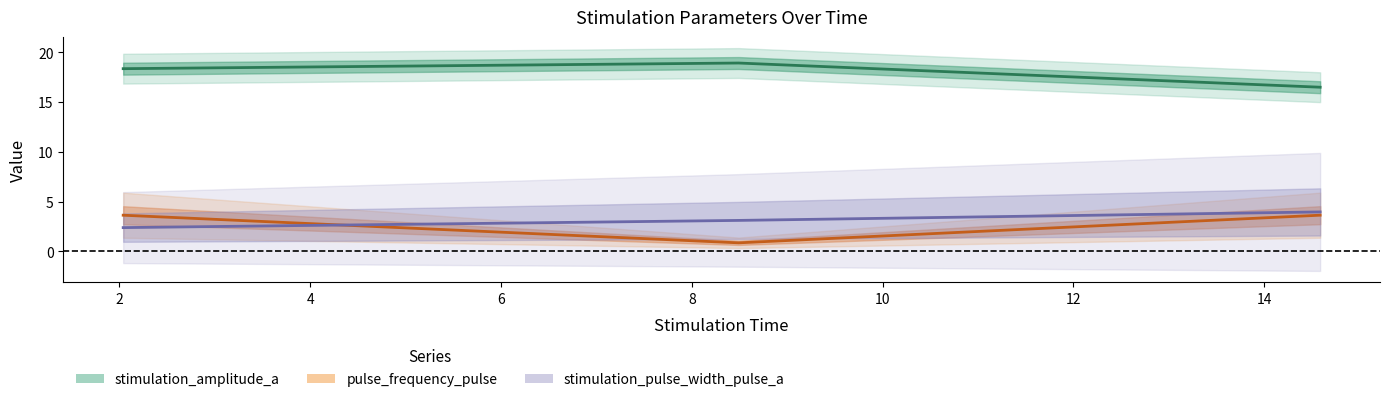

Which series has the largest total across all categories?

stimulation_amplitude_a